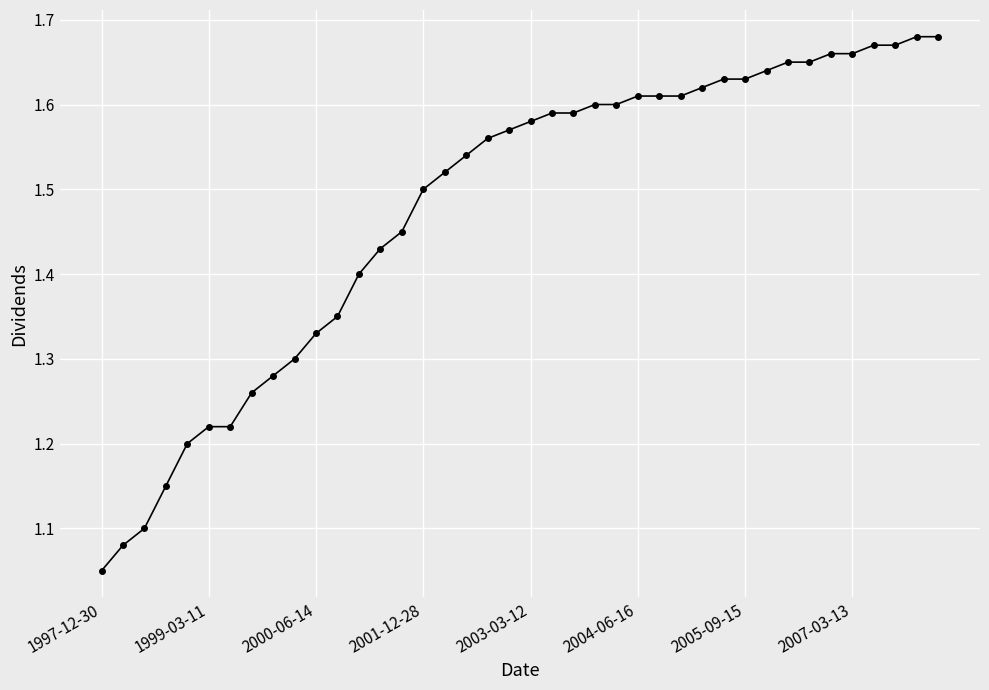

What is the difference between the maximum and second lowest values?

0.6